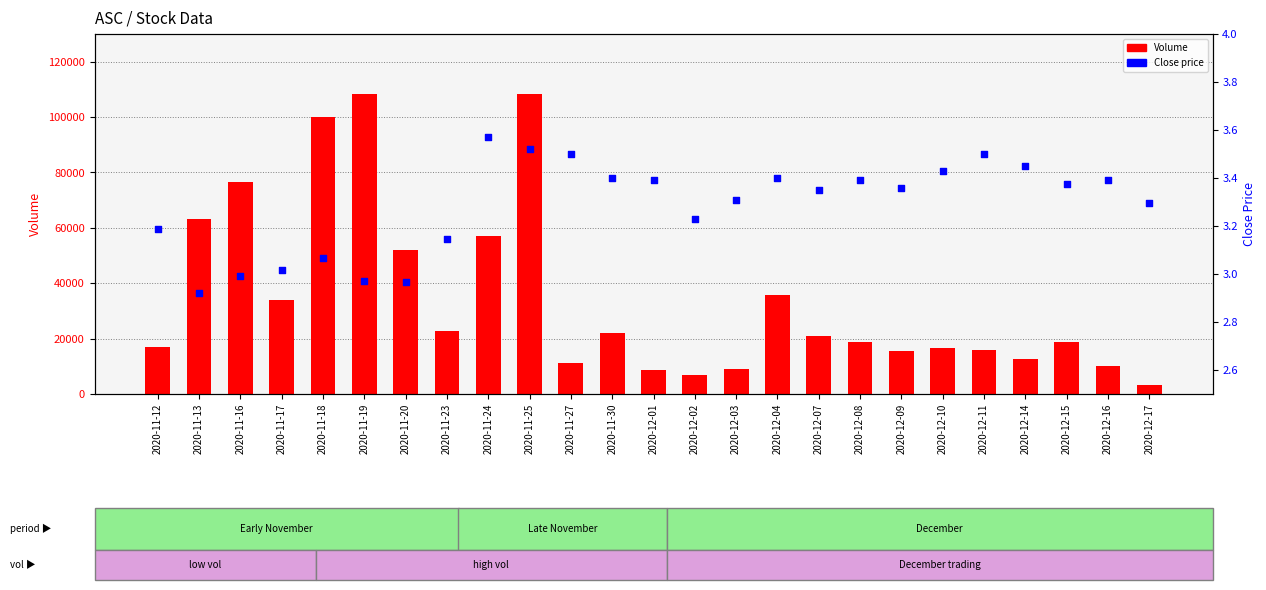

What is the total value across all series at 2020-12-17?

3236.3